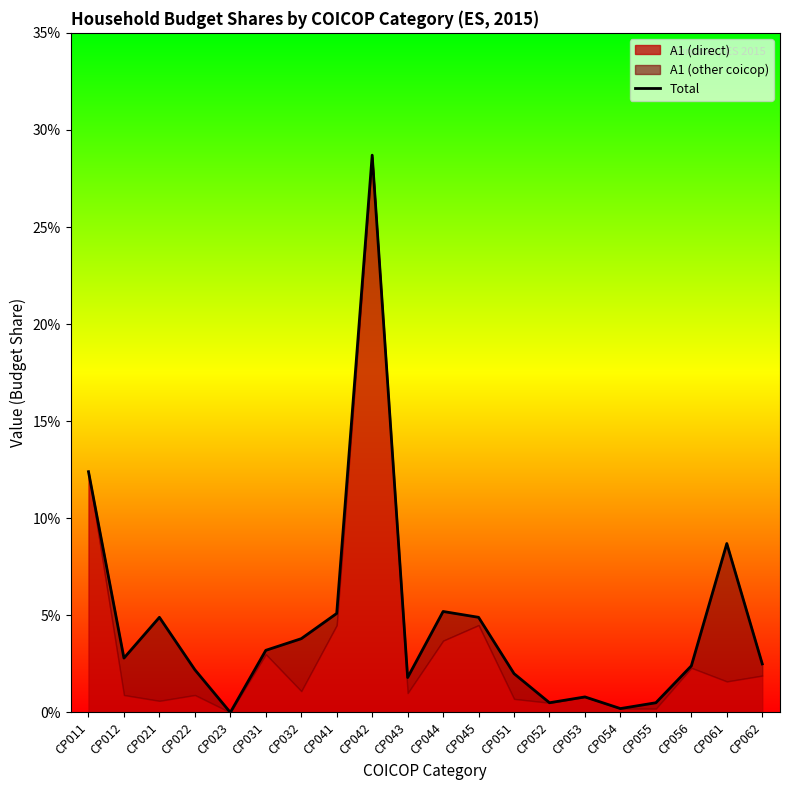

True or false: the data has more than 0 interior local peaks.

True